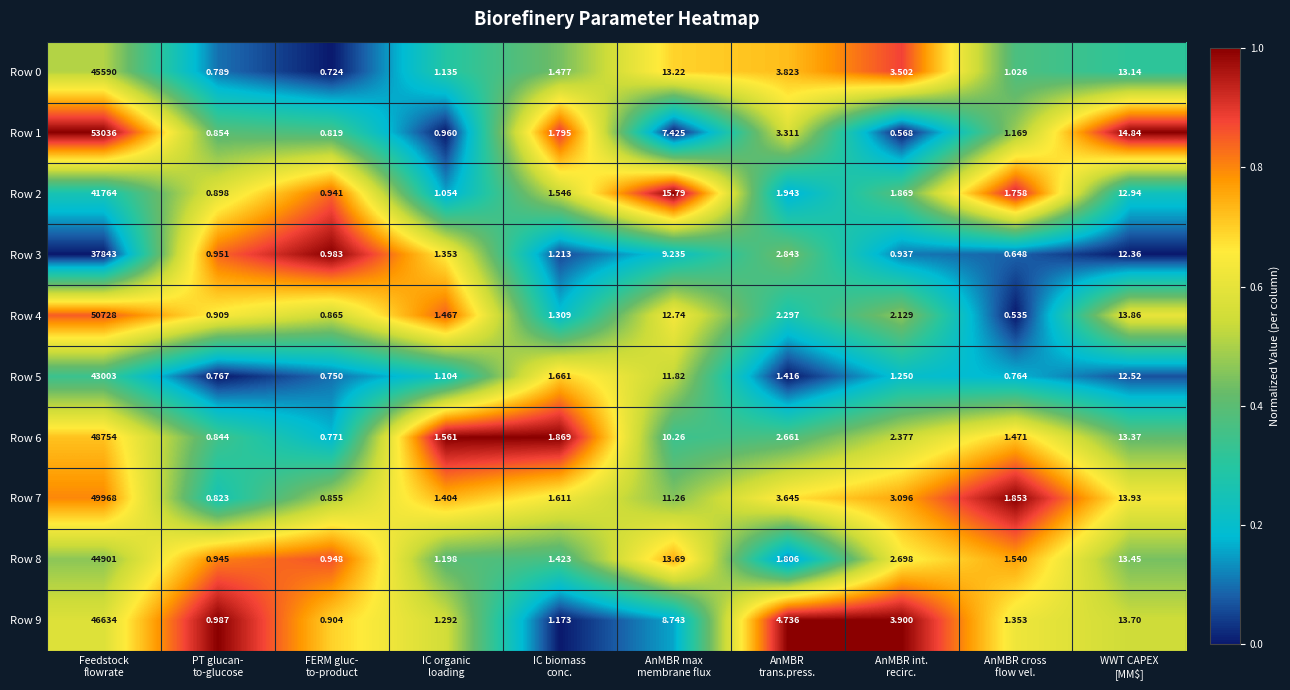

How many series are shown in this chart?

10